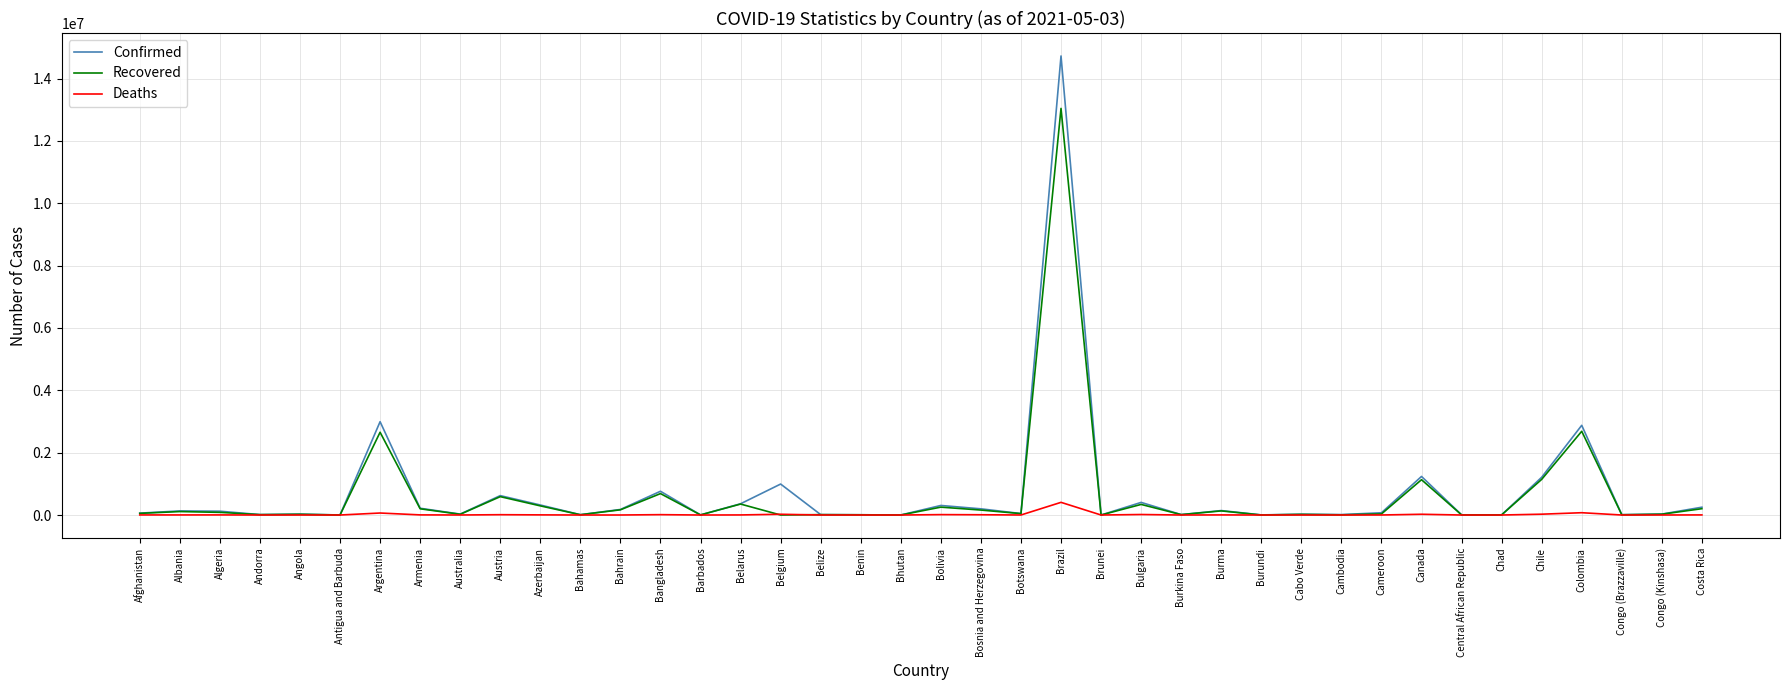

Which series has the largest range (max minus min)?

Confirmed